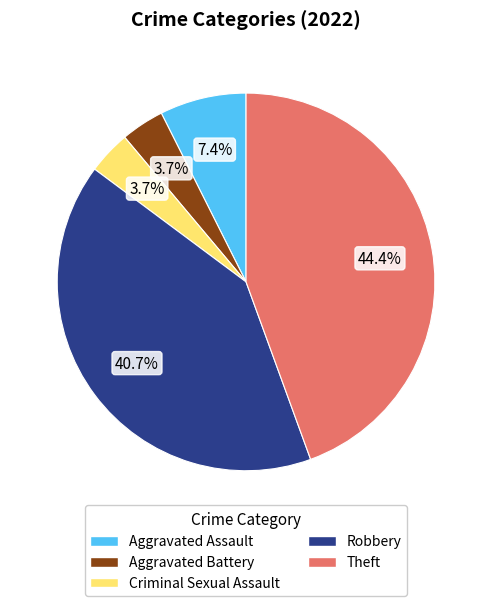

Does Criminal Sexual Assault account for over 50% of the chart?

No